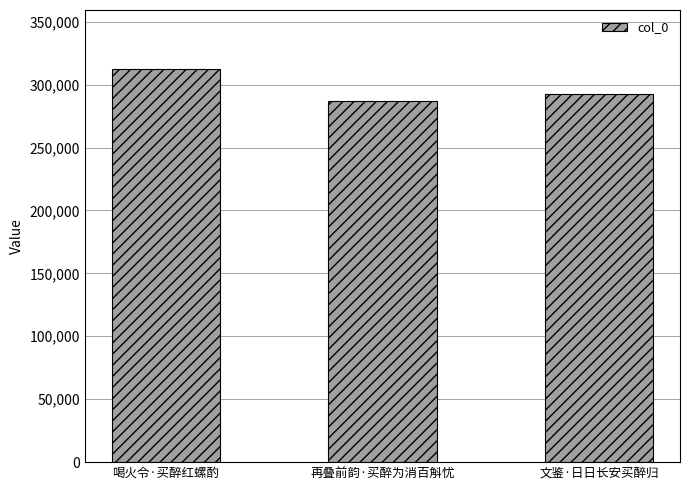

Read the value at 文鉴·日日长安买醉归, to the nearest 100.

292500